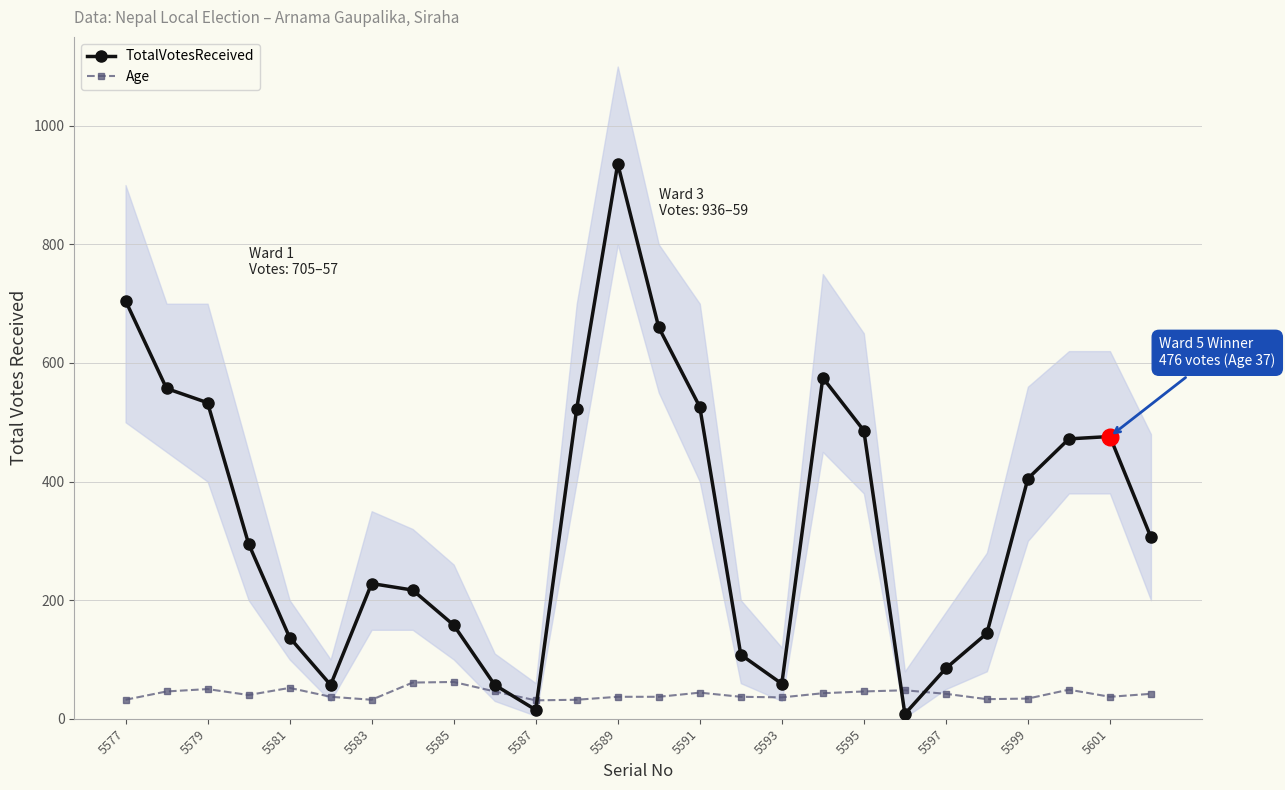

The Age series shows 43 at 17. True or false?

True